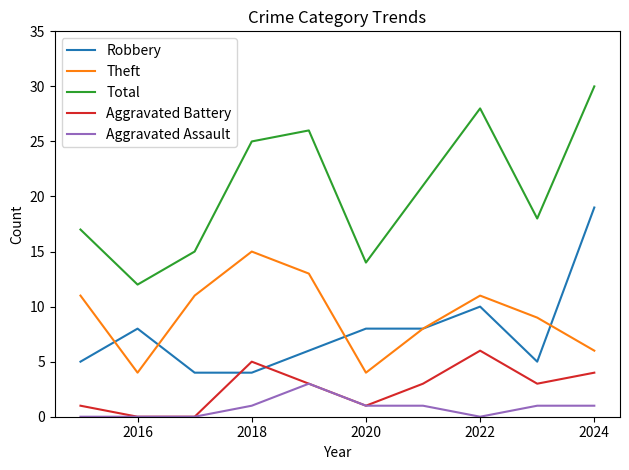

What is the minimum value for Theft?

4